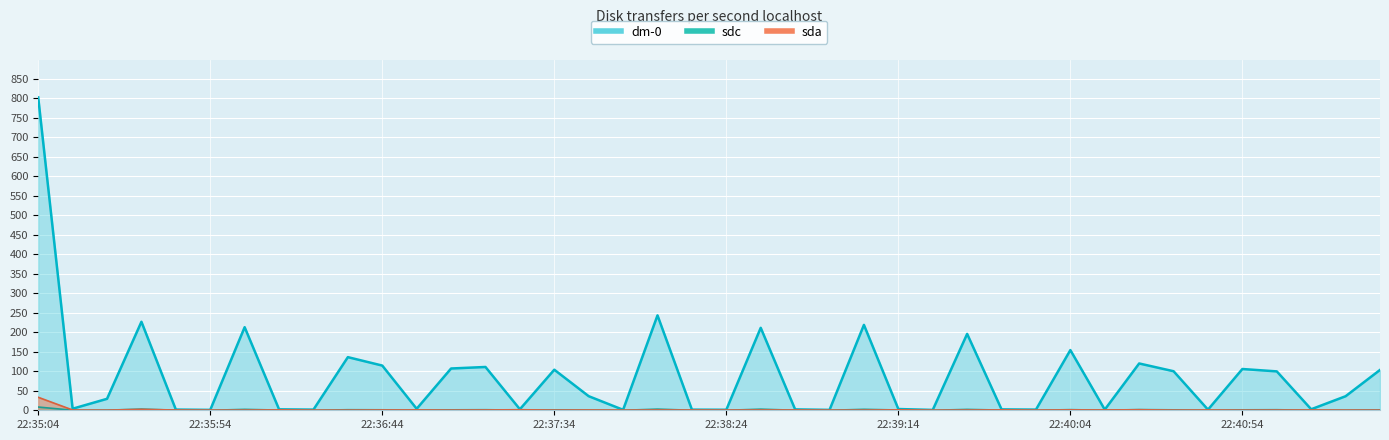

Which has a higher value, 2019-01-04 22:35:44 or 2019-01-04 22:37:54?

2019-01-04 22:35:44